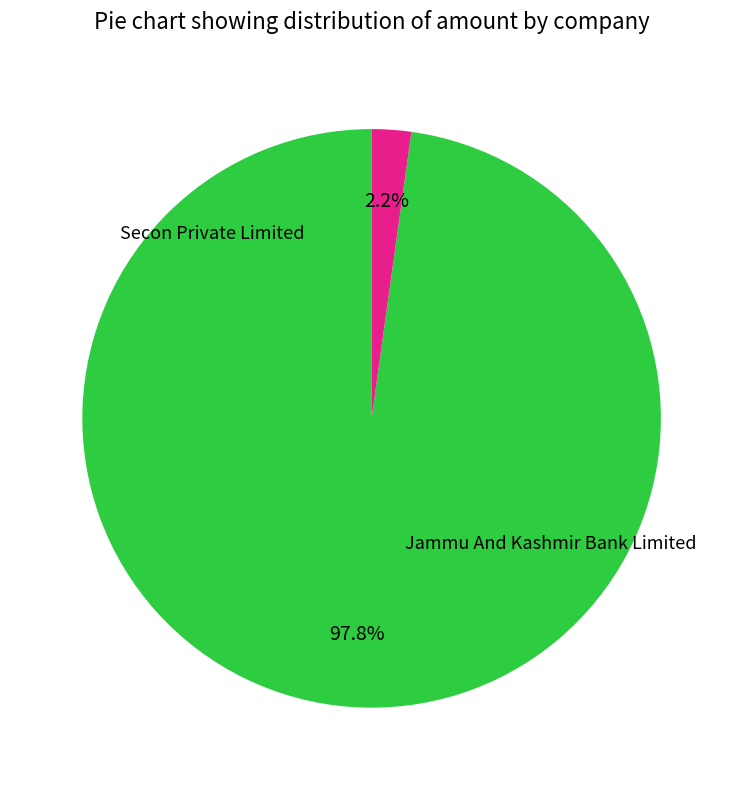

Count the number of slices in the pie.

2